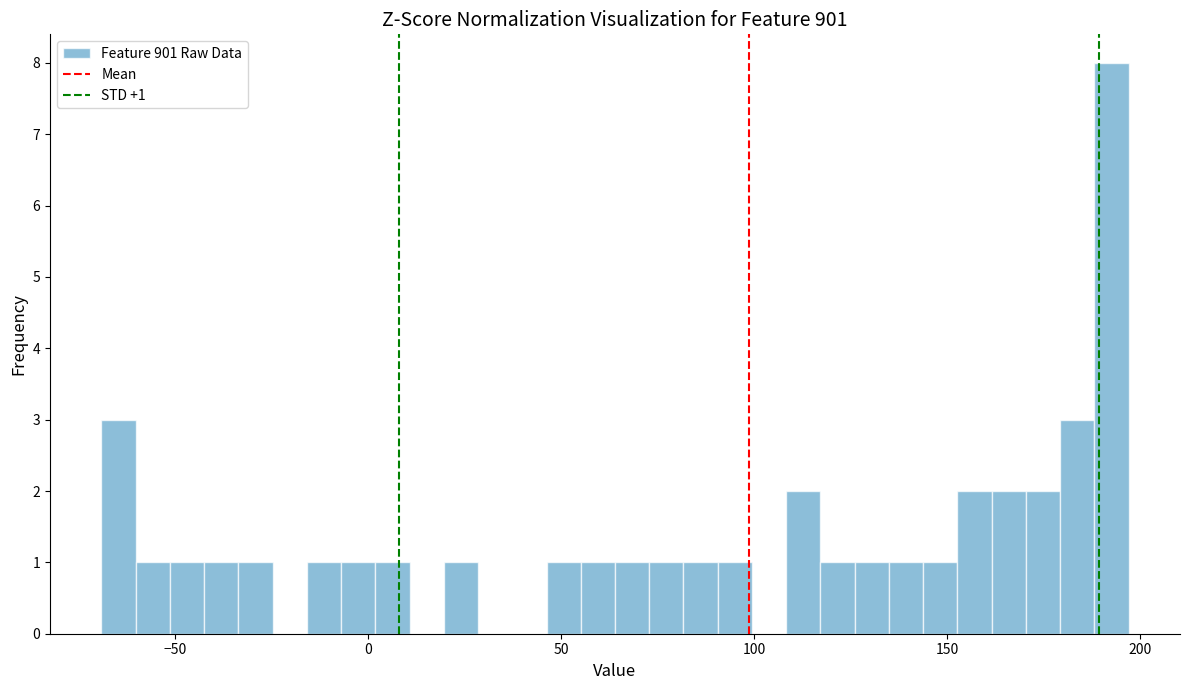

Read against the x-axis, roughly where is the centre of the tallest bar?

195